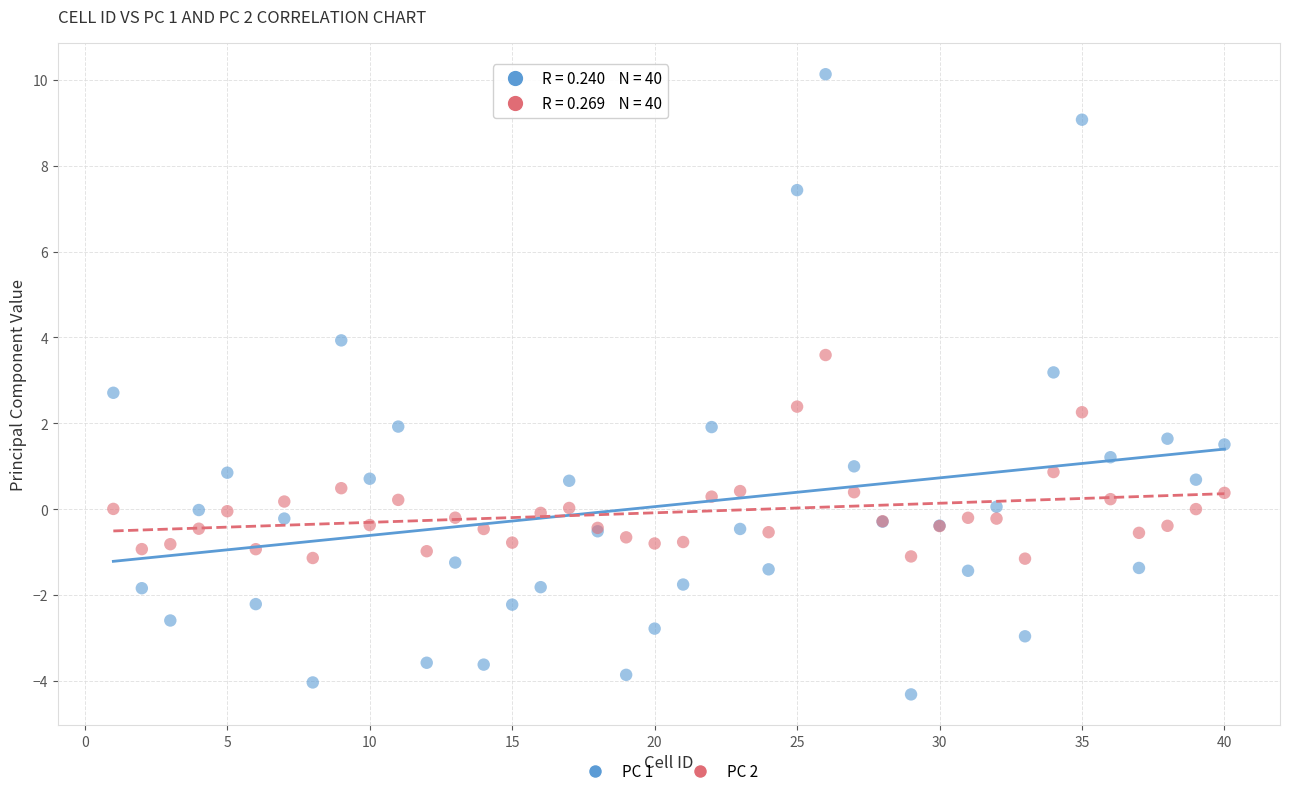

Which series contains the lowest Y value?

PC 1